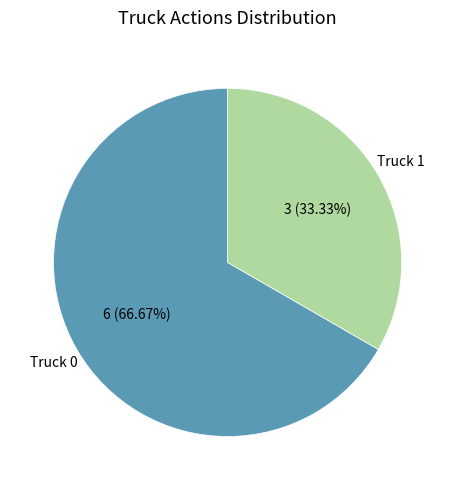

To the nearest percent, what portion does Truck 1 represent?

33%